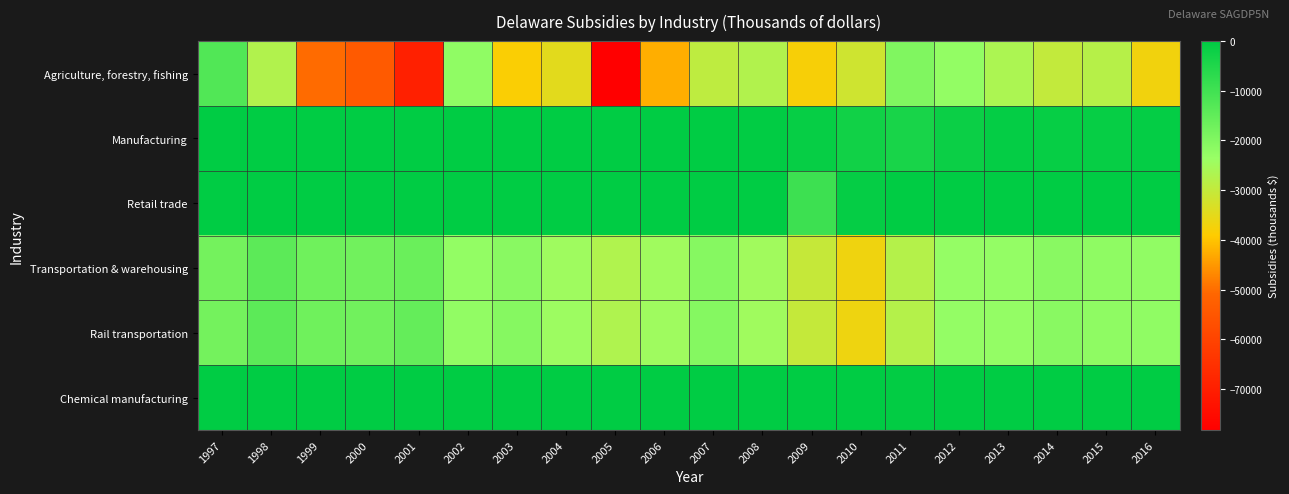

List the series in order of their peak value, lowest first.

Transportation & warehousing, Rail transportation, Agriculture, forestry, fishing, Manufacturing, Retail trade, Chemical manufacturing